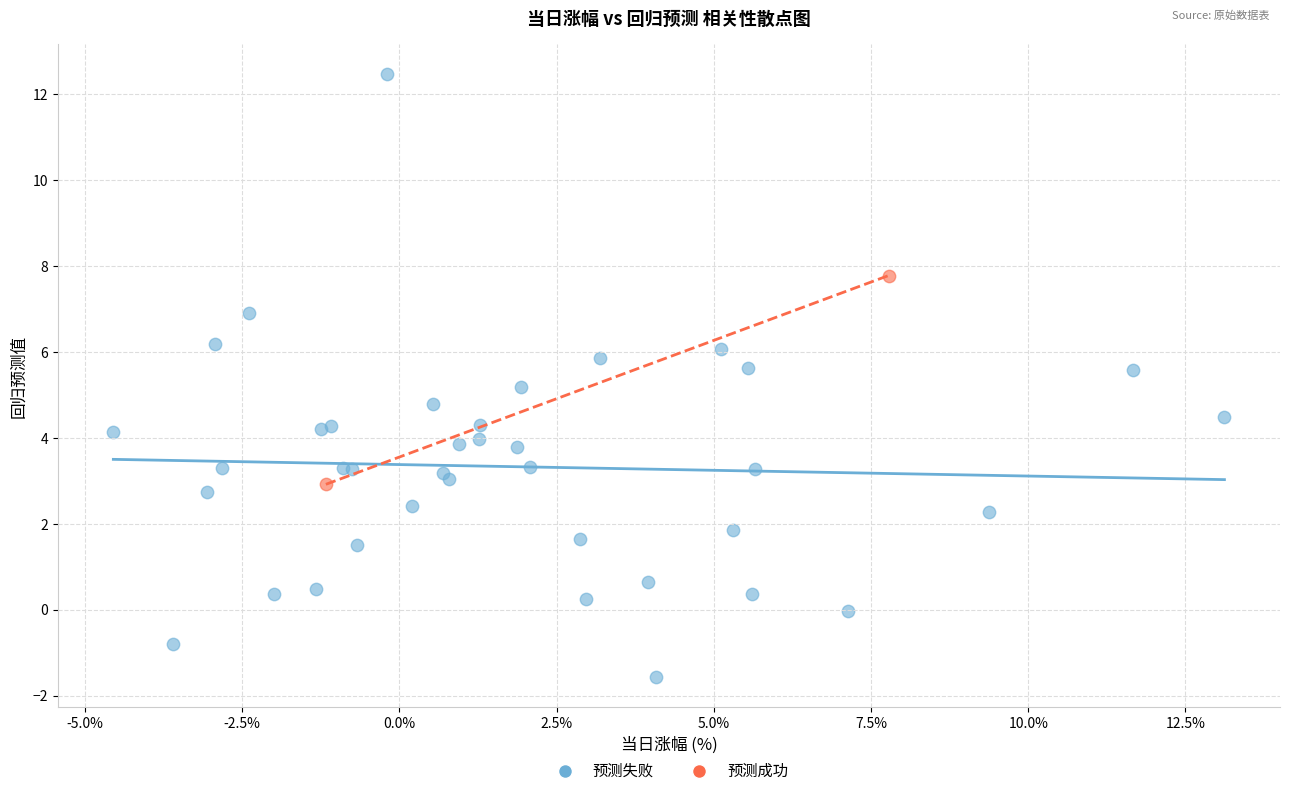

Which series has the widest spread of Y values?

预测失败